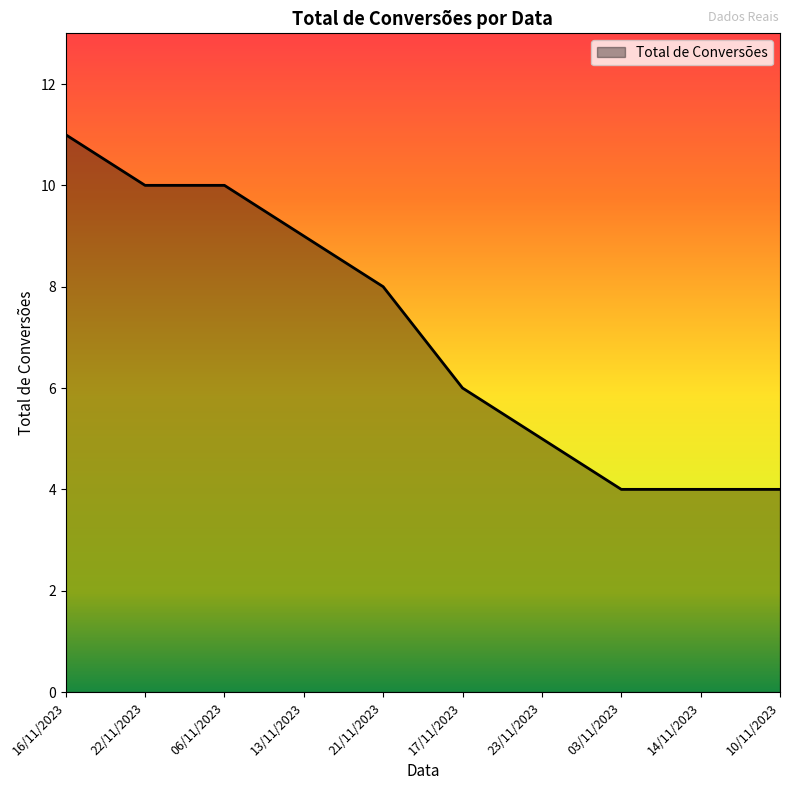

What is the difference between the maximum and minimum values?

7